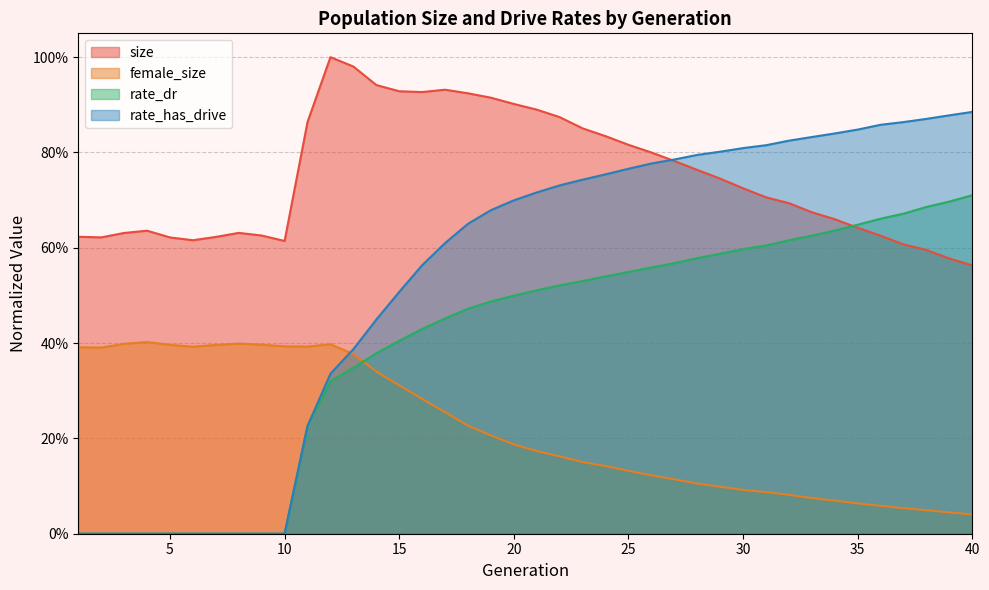

At which category does size reach its first local valley?

2